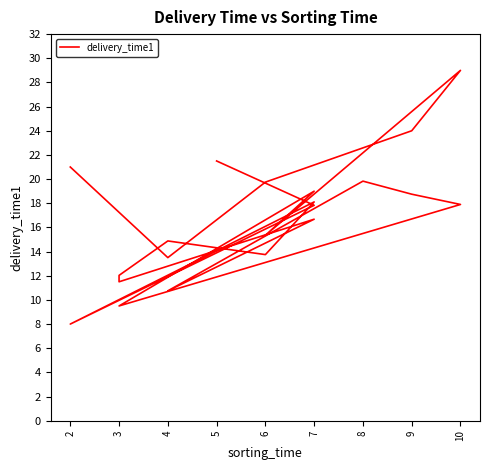

Reading left to right, extract all data points from this chart.

21.0	13.5	19.8	24.0	29.0	15.3	19.0	9.5	17.9	18.8	19.8	10.8	16.7	11.5	12.0	14.9	13.8	18.1	8.0	17.8	21.5